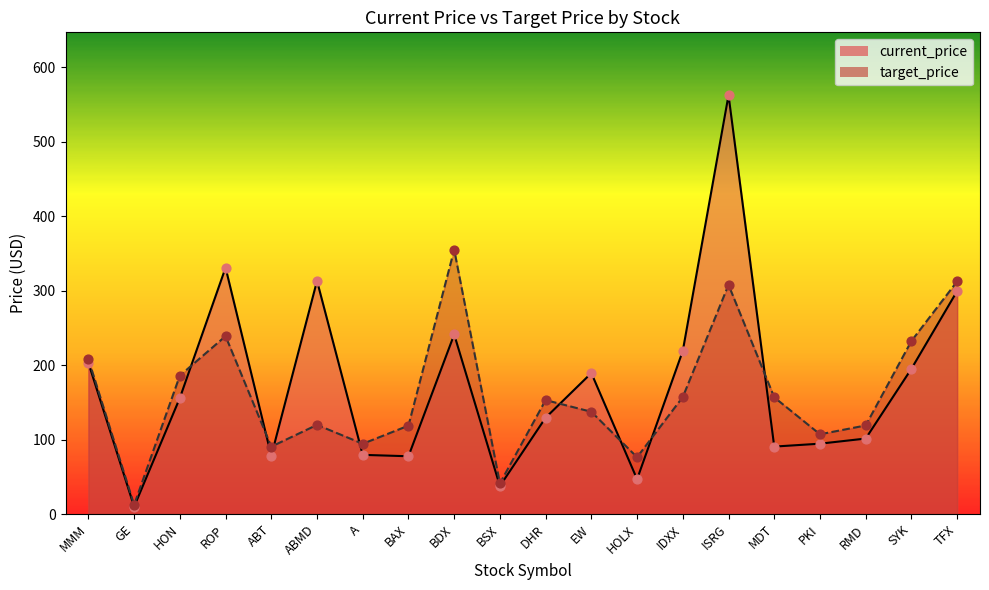

At how many categories does at least one series exceed 479?

1